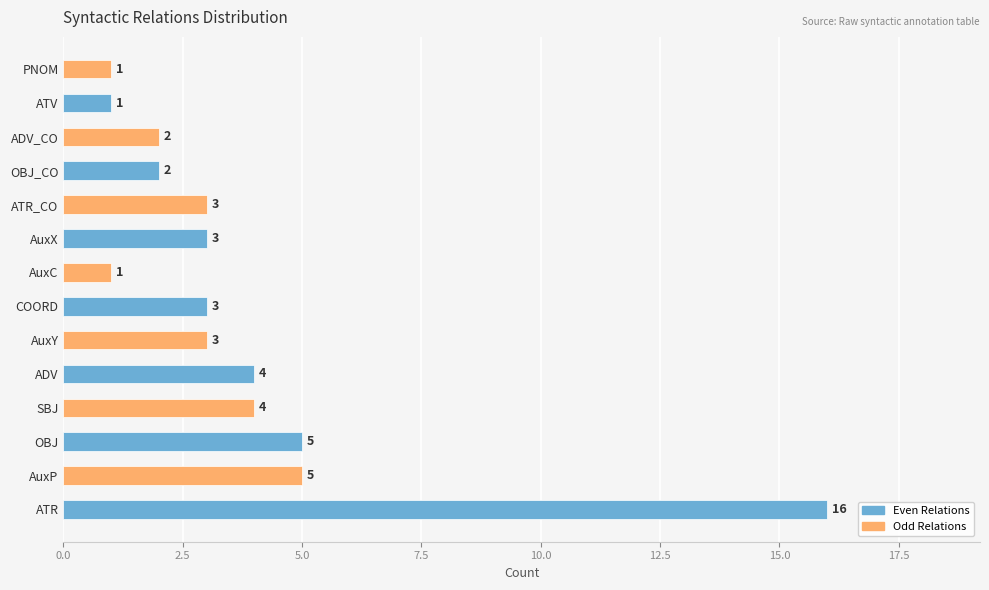

What is the average value?

4